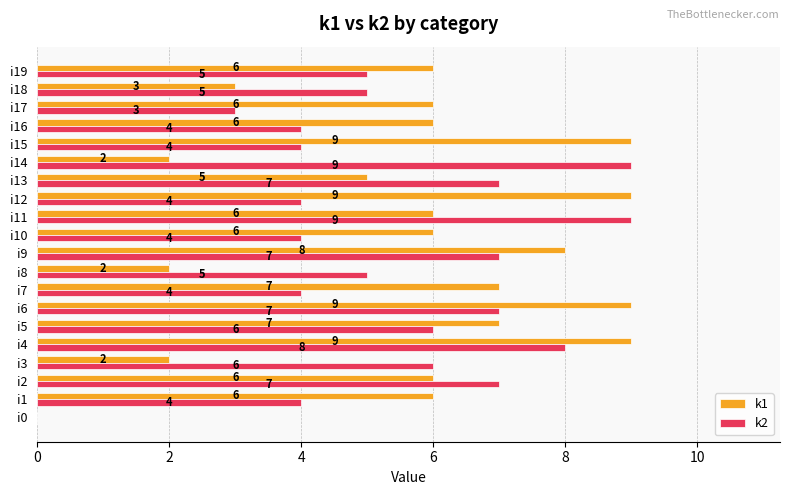

What value does the k1 series have at i4?

9